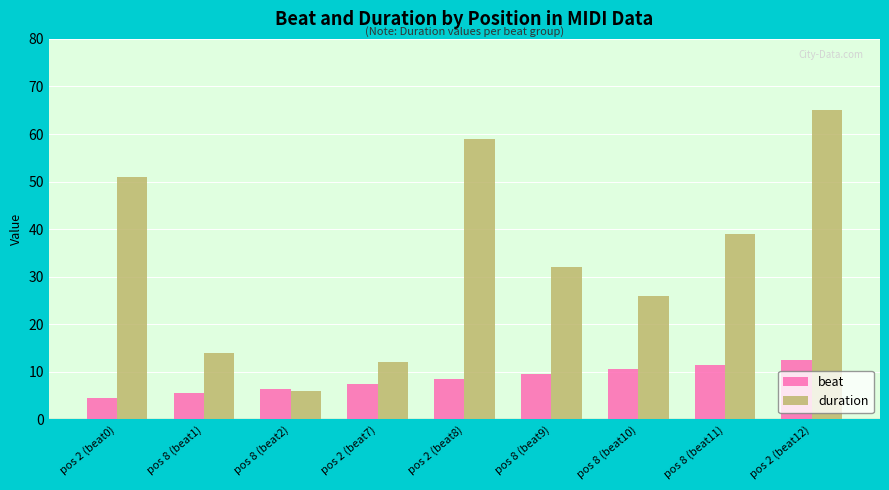

Is it true that duration equals 5.2 at pos 2 (beat7)?

False